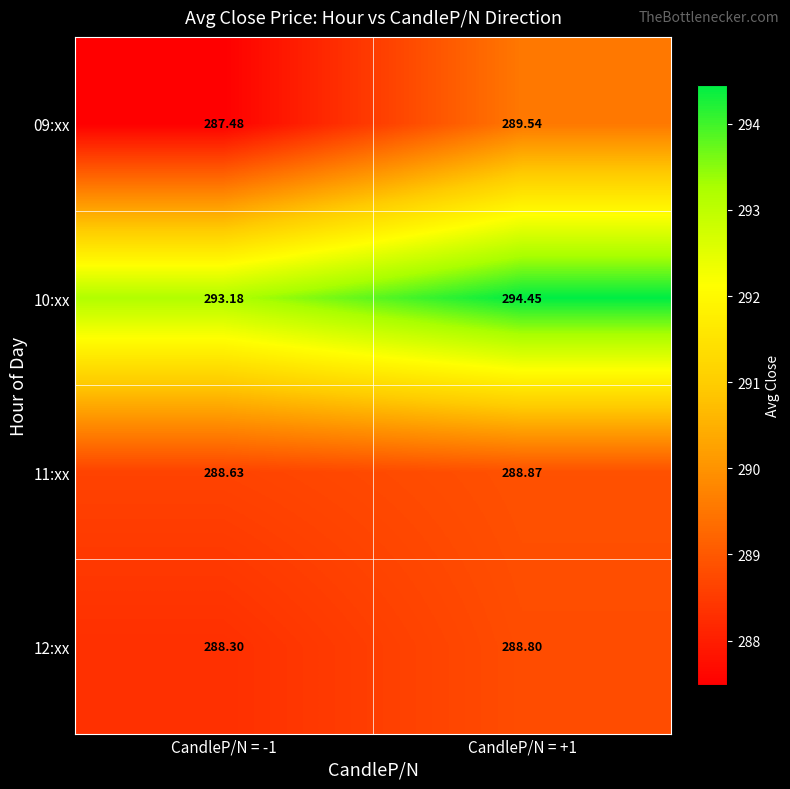

Is the value of 10:xx at CandleP/N = -1 greater than the value of 09:xx at CandleP/N = -1?

Yes